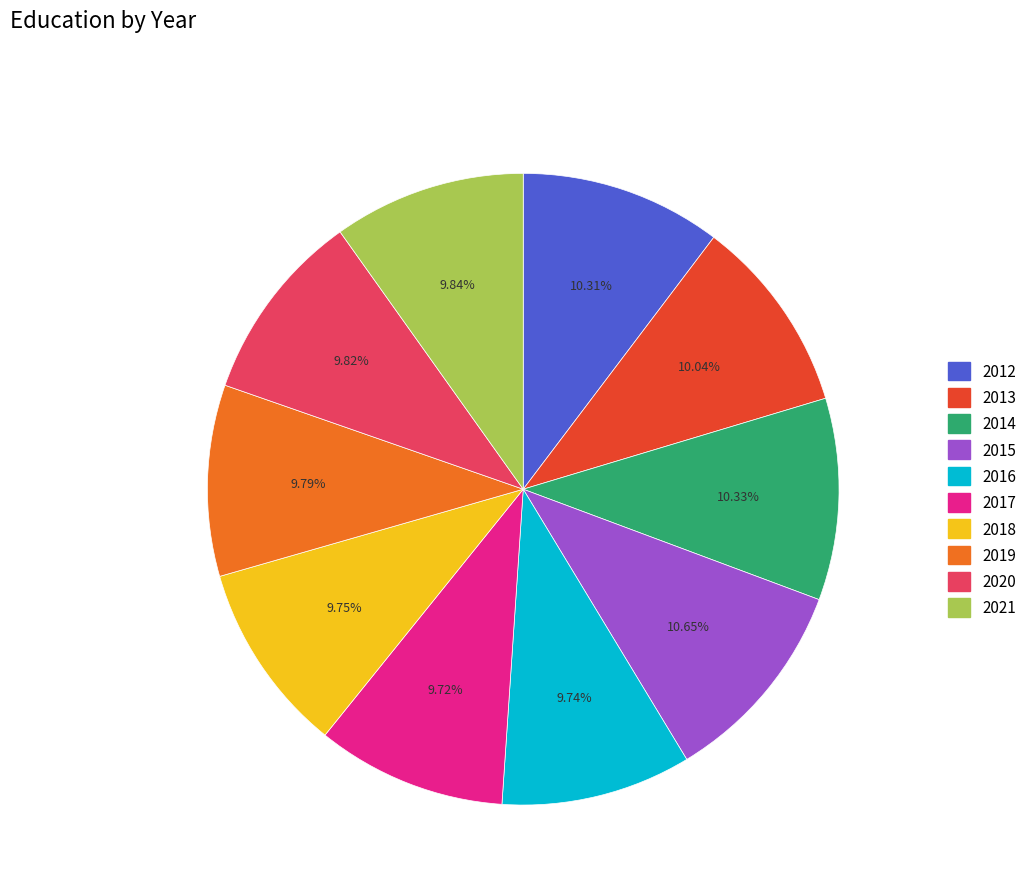

What percentage is NOT represented by 2017?

90.3%